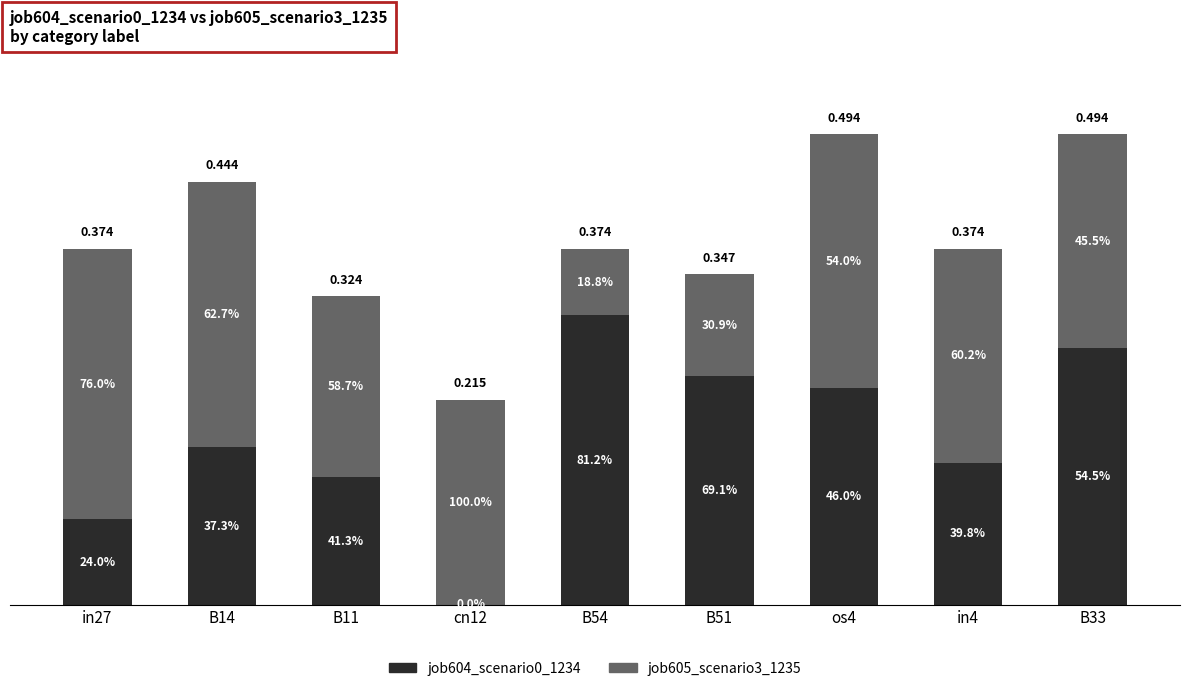

Are the bars grouped side by side (vs. stacked)?

No